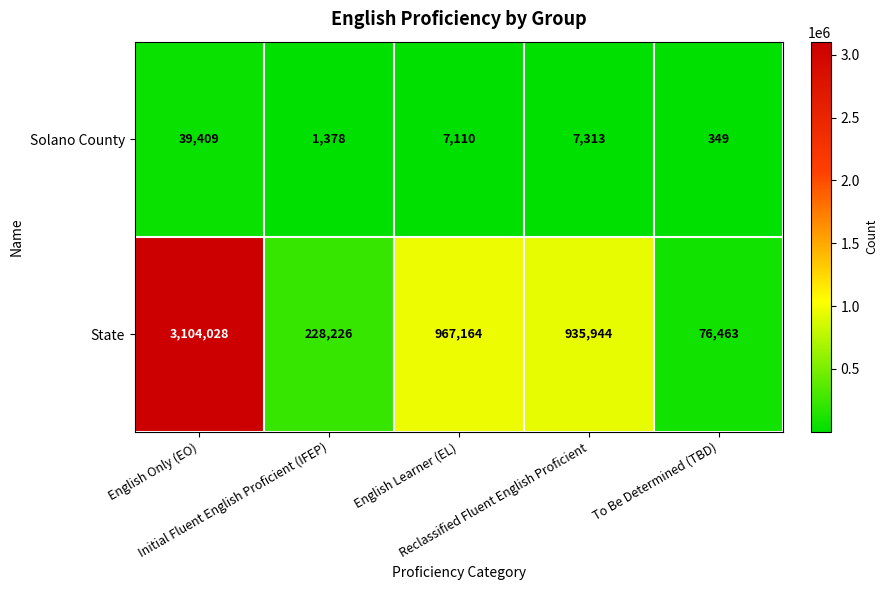

Rank the series by their average value, from lowest to highest.

Solano County, State